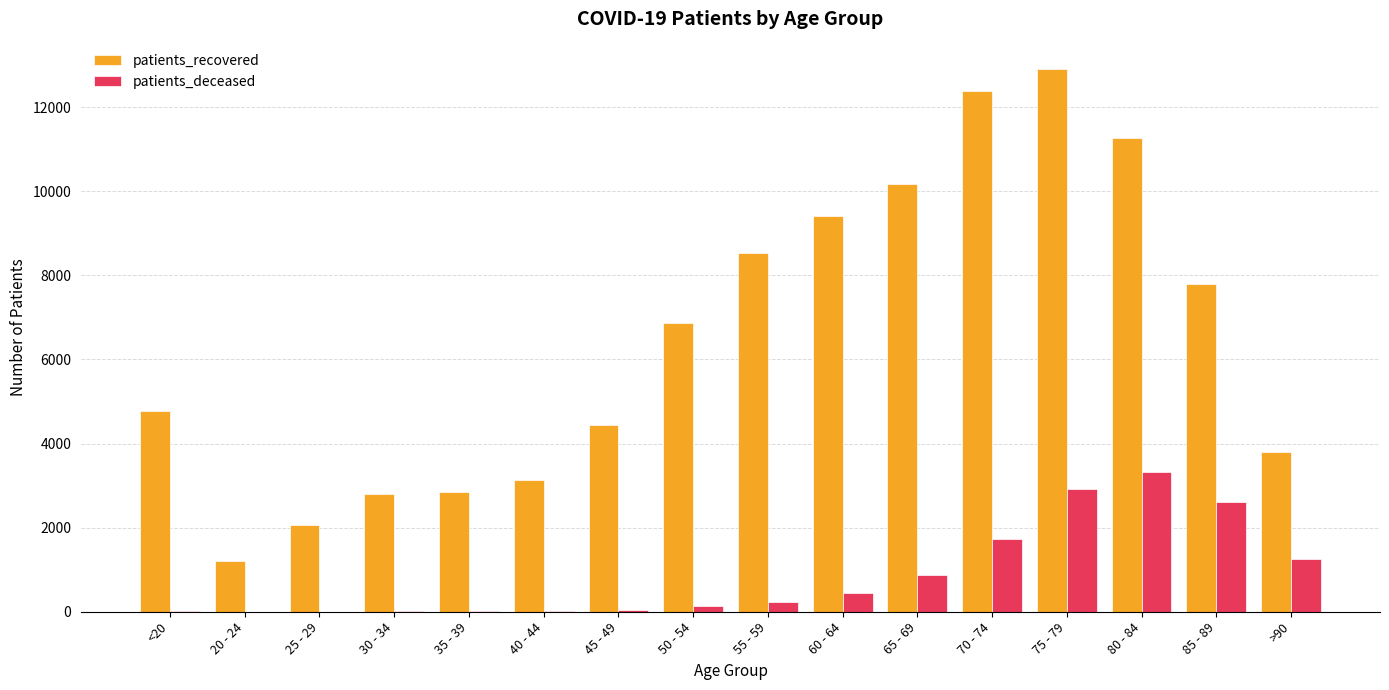

Is the value of patients_deceased at 40 - 44 greater than the value of patients_recovered at 70 - 74?

No